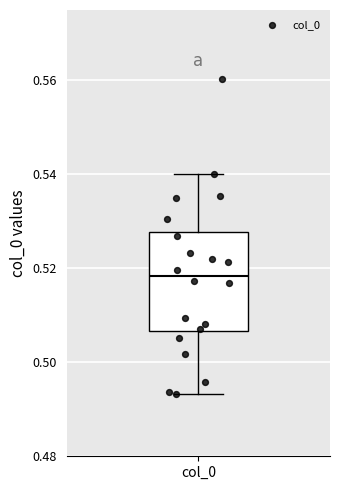

Read this box plot against the y-axis: the position of the median line, the range covered by the box, and the ends of both whiskers. The values are not printed on the chart, so give them approximately, as read against the axis.

median 0.518, box 0.506 to 0.528, whiskers 0.494 to 0.540